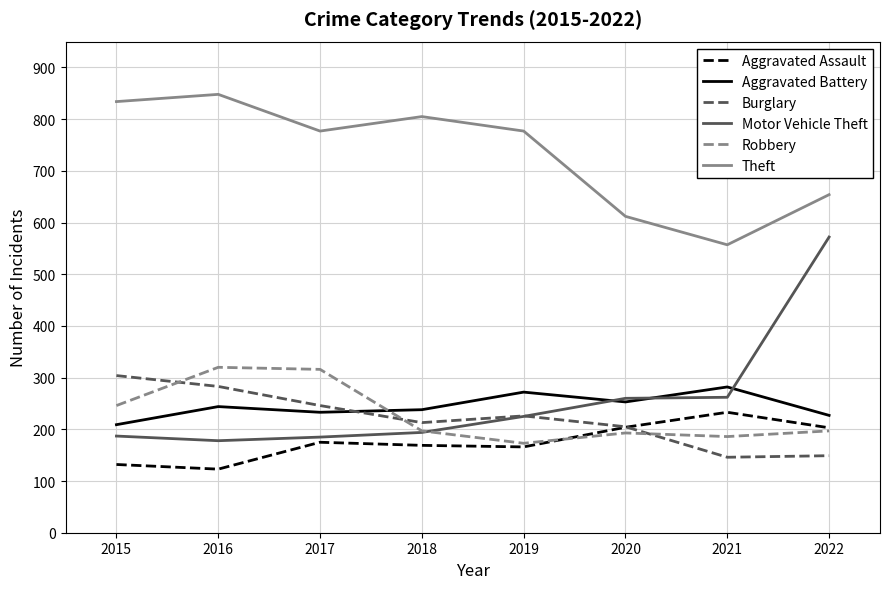

Rank the series by their maximum value, from lowest to highest.

Aggravated Assault, Aggravated Battery, Burglary, Robbery, Motor Vehicle Theft, Theft